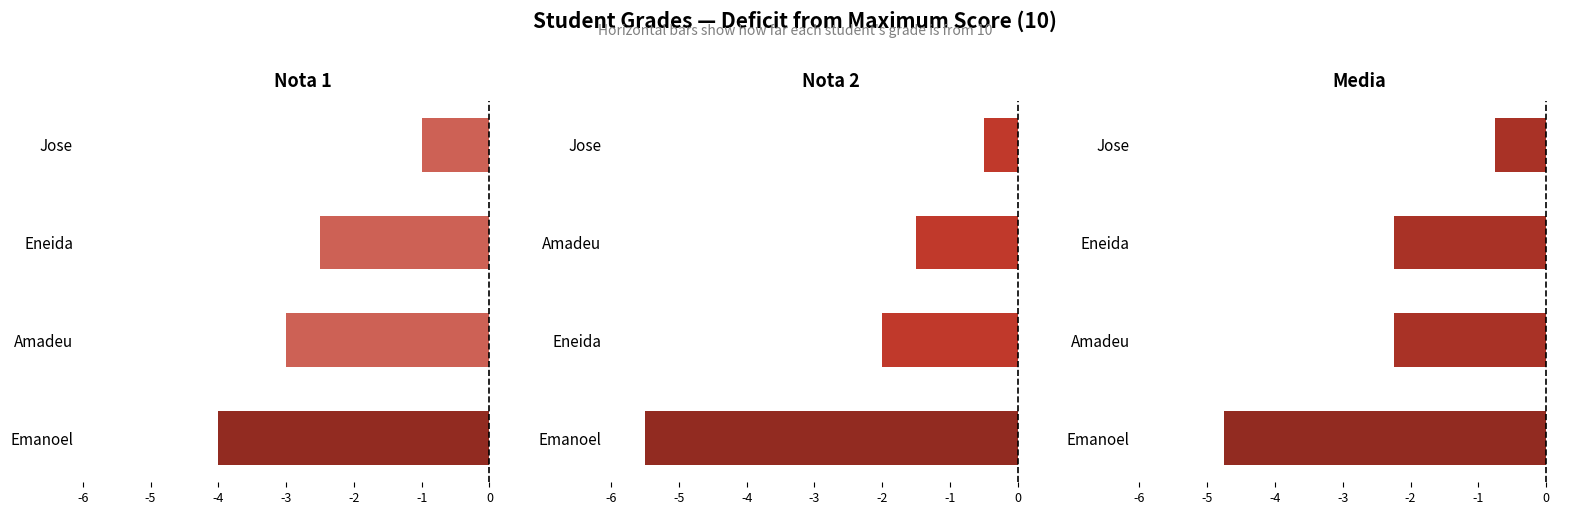

What is the value of the Nota 2 bar at the 2nd from the left?

-2.0